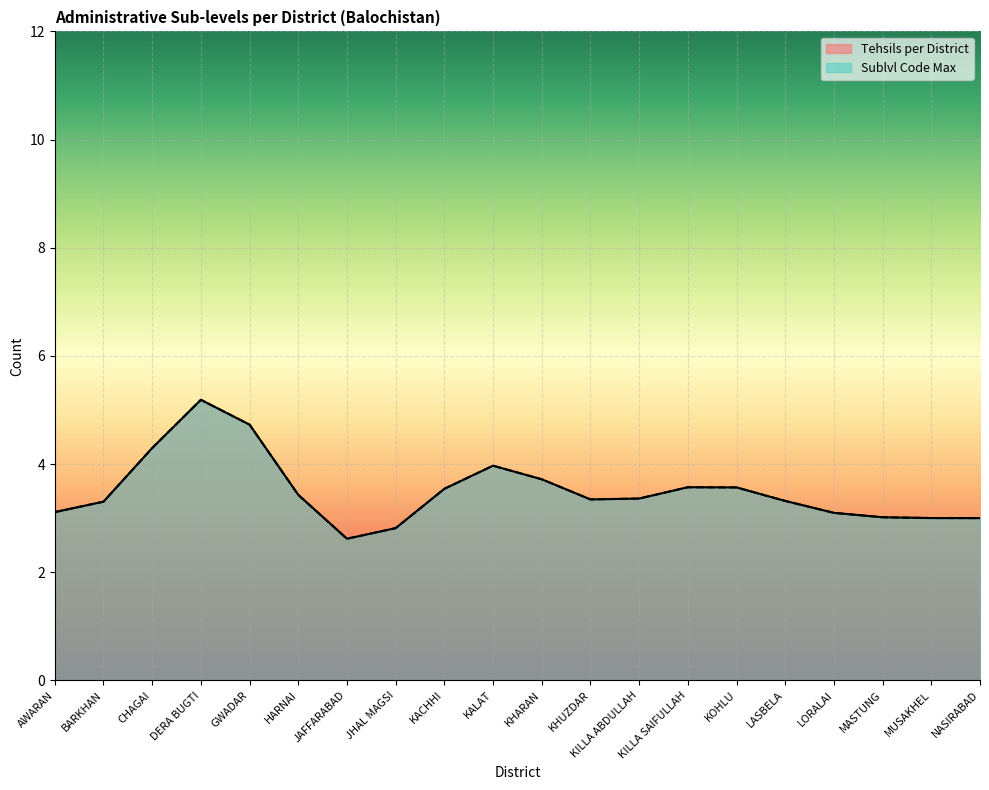

The Tehsils per District series shows 5 at KACHHI. True or false?

False